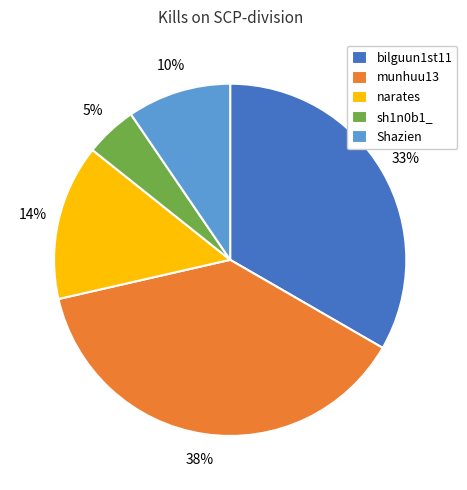

To the nearest percent, what is the average slice percentage?

20%